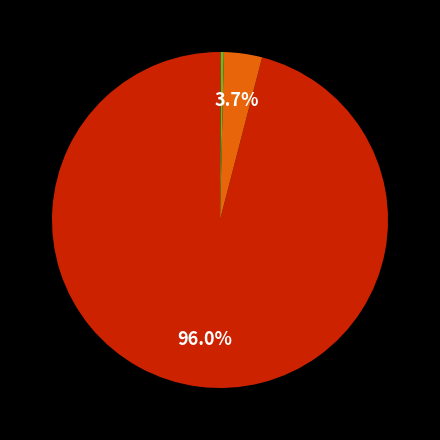

Is there any slice that represents more than half of the pie?

Yes